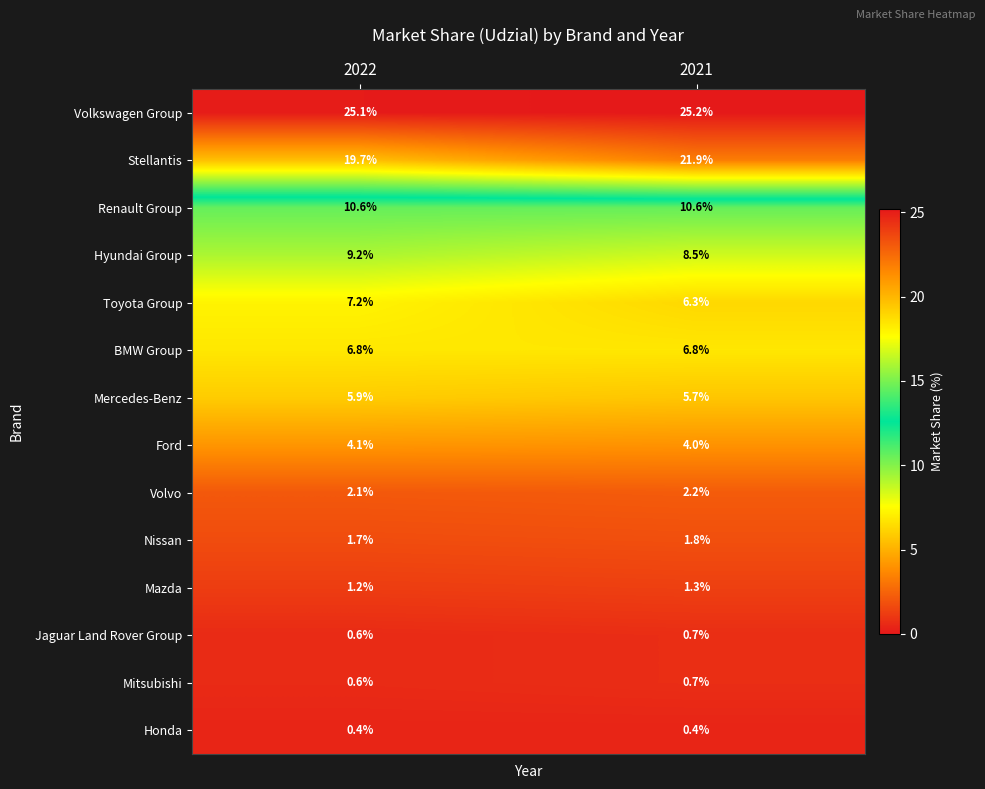

The Volkswagen Group series shows 10.9 at 2022. True or false?

False